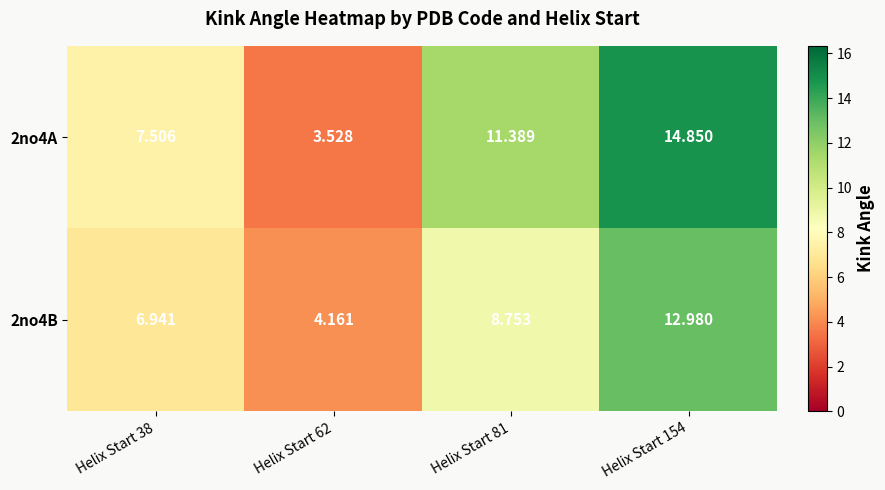

How many values in the 2no4A series exceed 11?

2